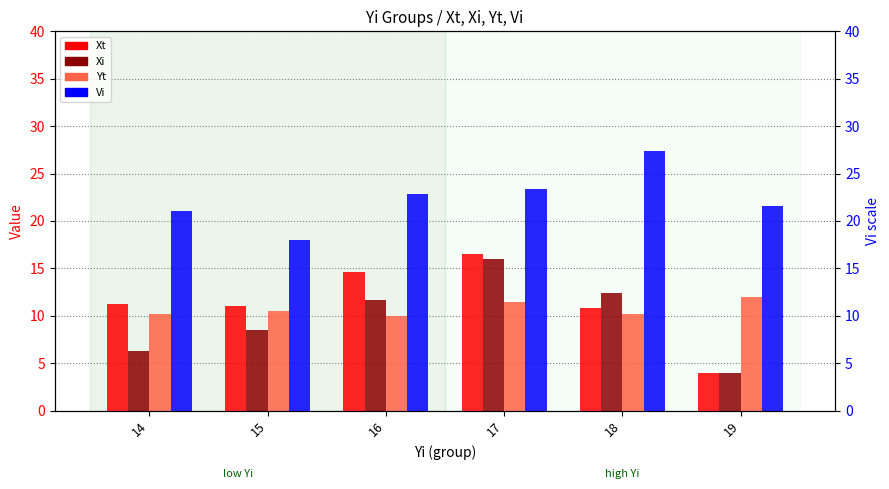

List the series in order of their peak value, lowest first.

Yt, Xi, Xt, Vi